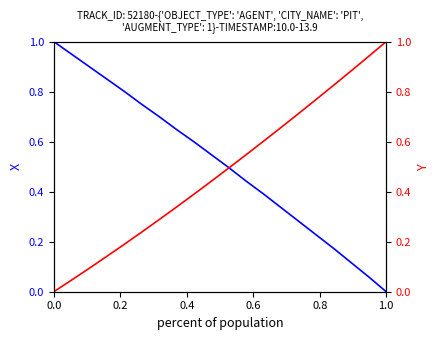

At how many categories does at least one series exceed 0?

20